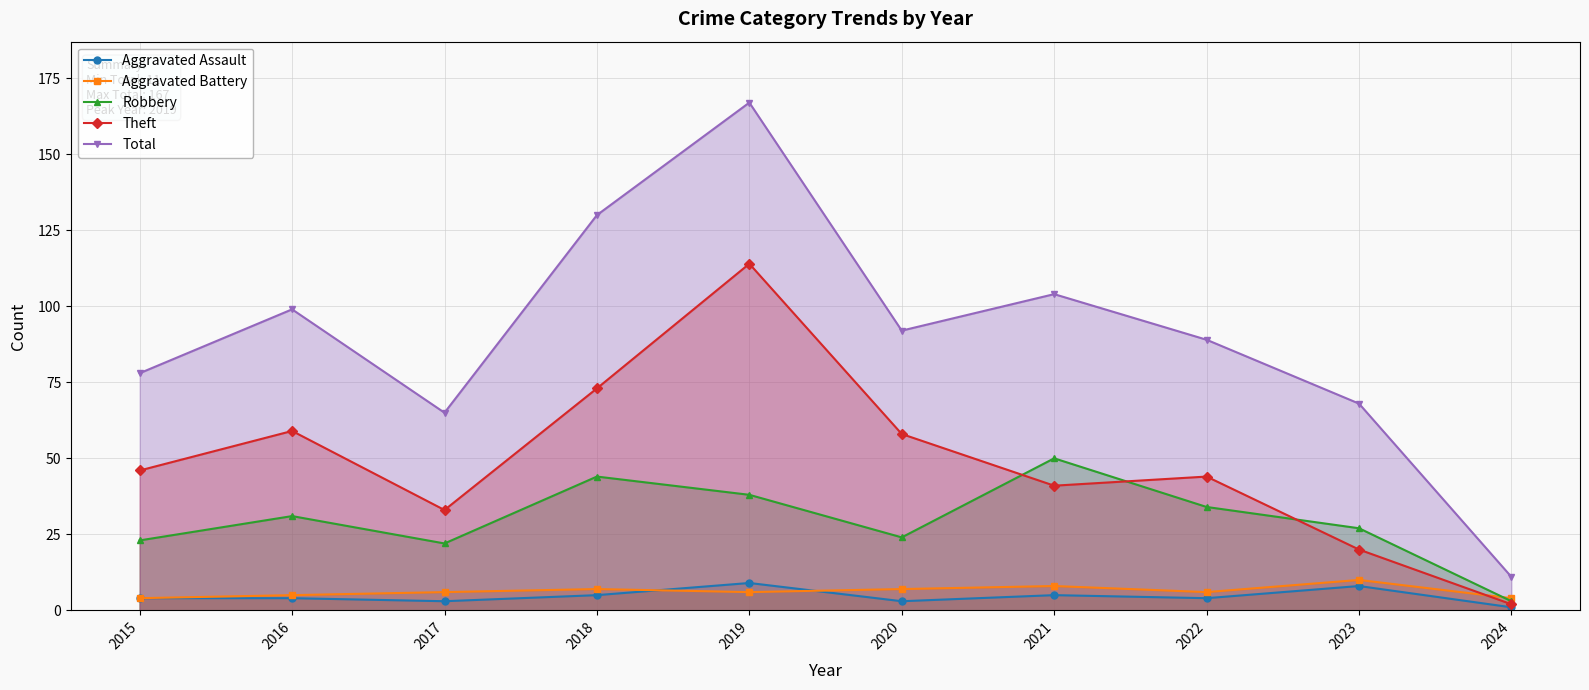

True or false: Aggravated Assault has more than 2 points higher than both neighbors.

True